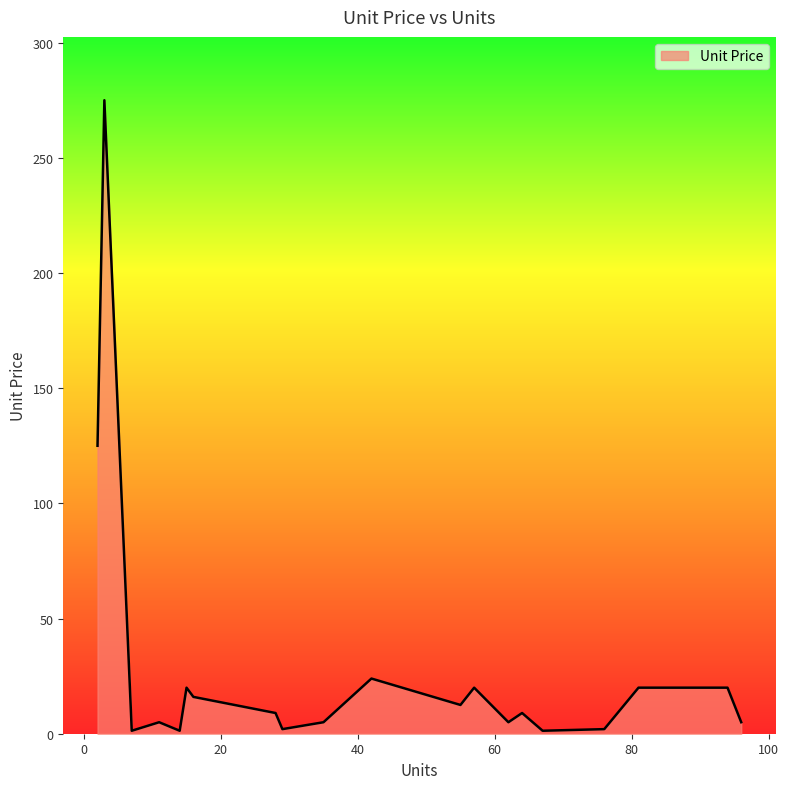

What is the difference between the maximum and minimum values?

273.7